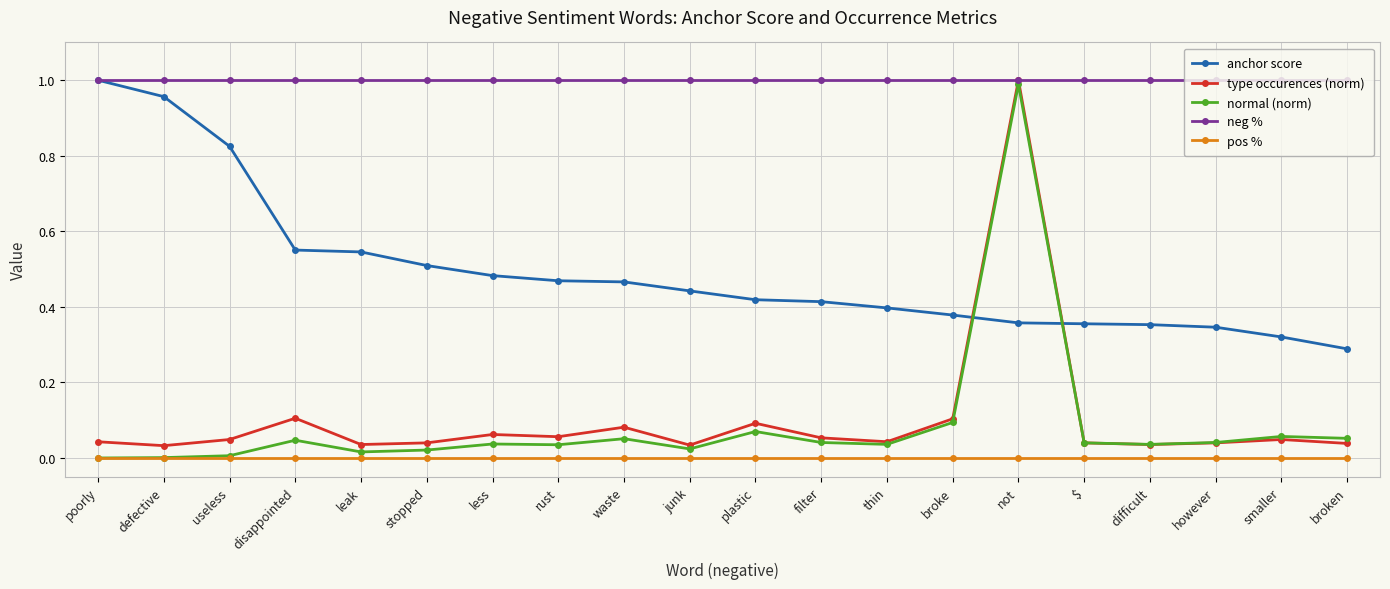

What position from the left is $?

16